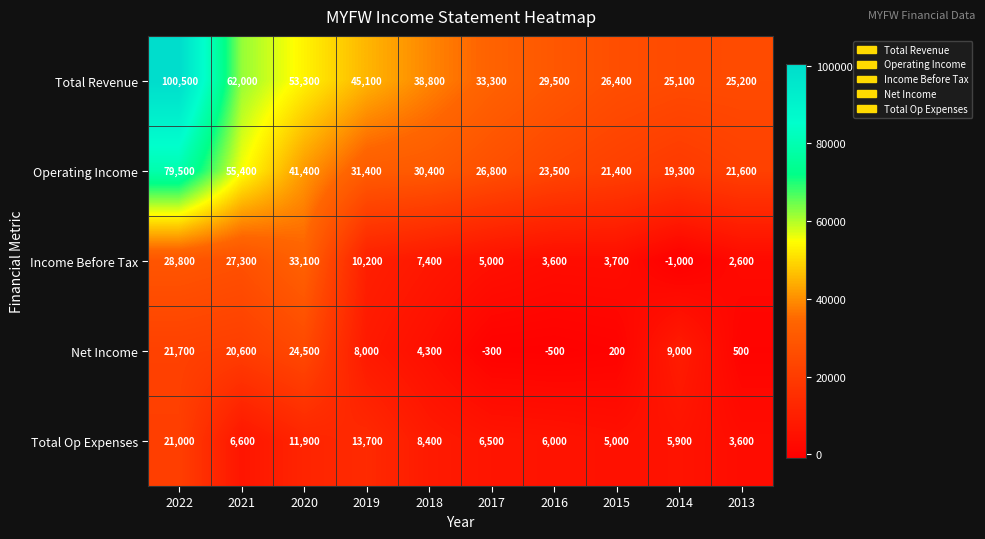

Which series has the largest total across all categories?

Total Revenue